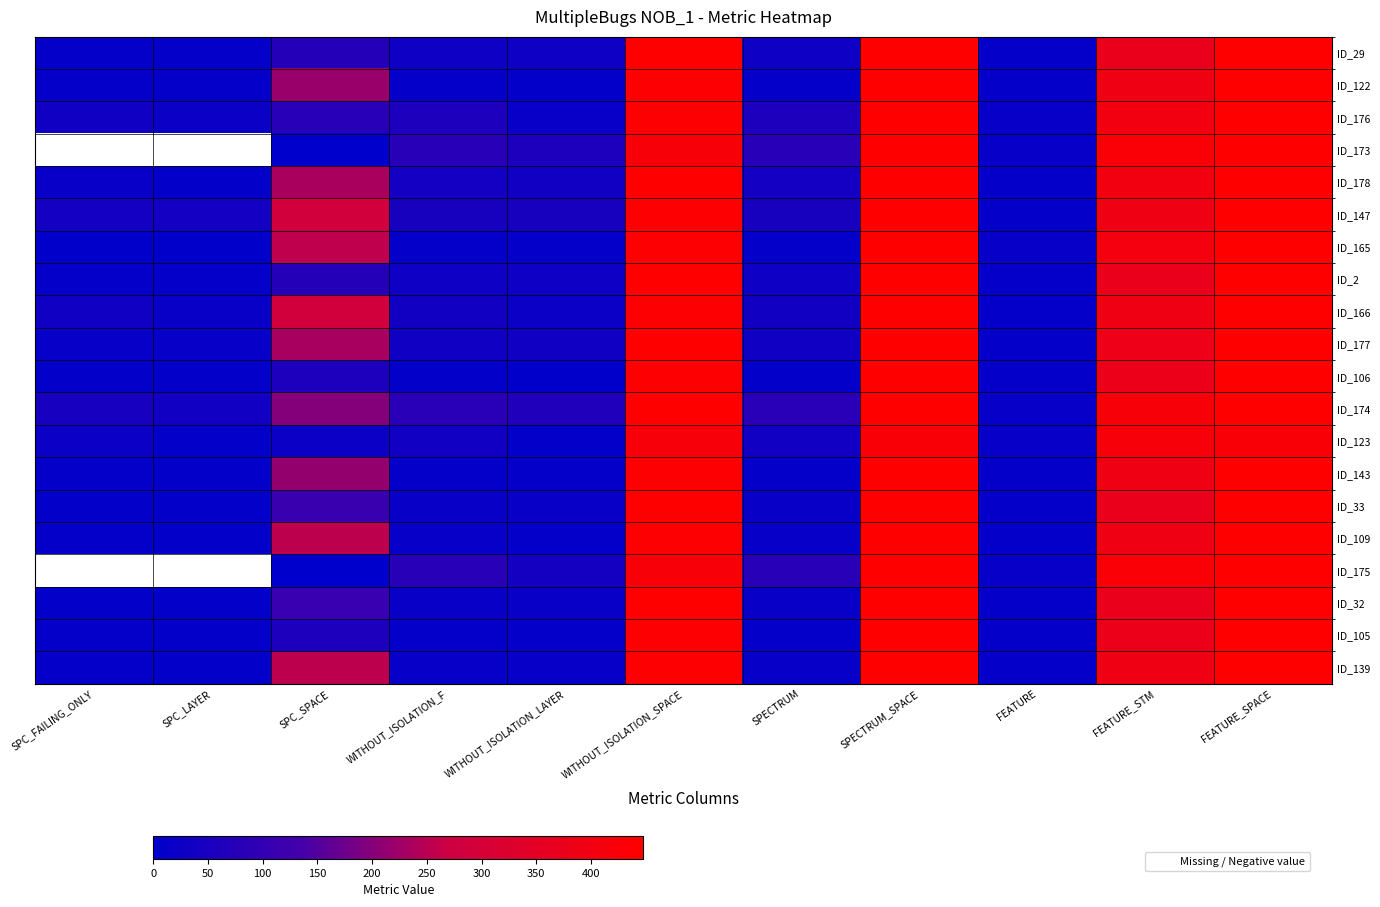

At which category is the sum across all series the highest?

SPECTRUM_SPACE